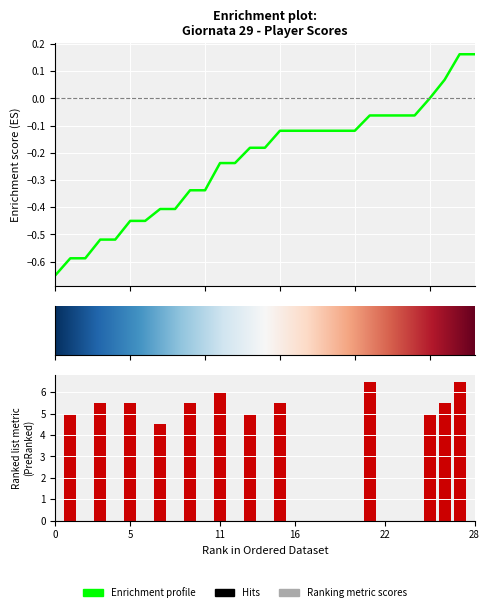

Count the number of data series in this chart.

1